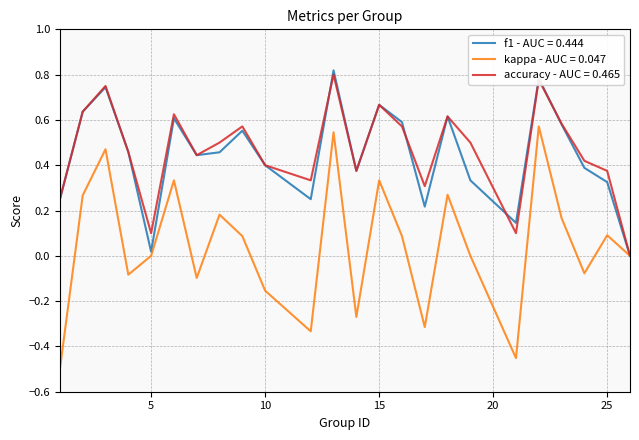

Which series has the widest spread of values?

kappa - AUC = 0.047